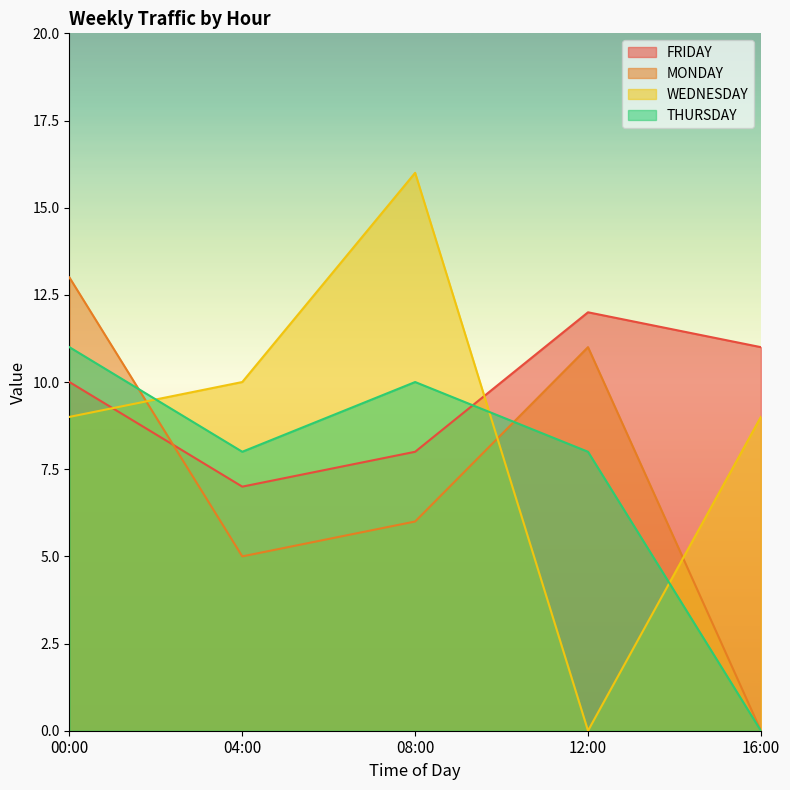

Does the chart have visible grid lines?

No